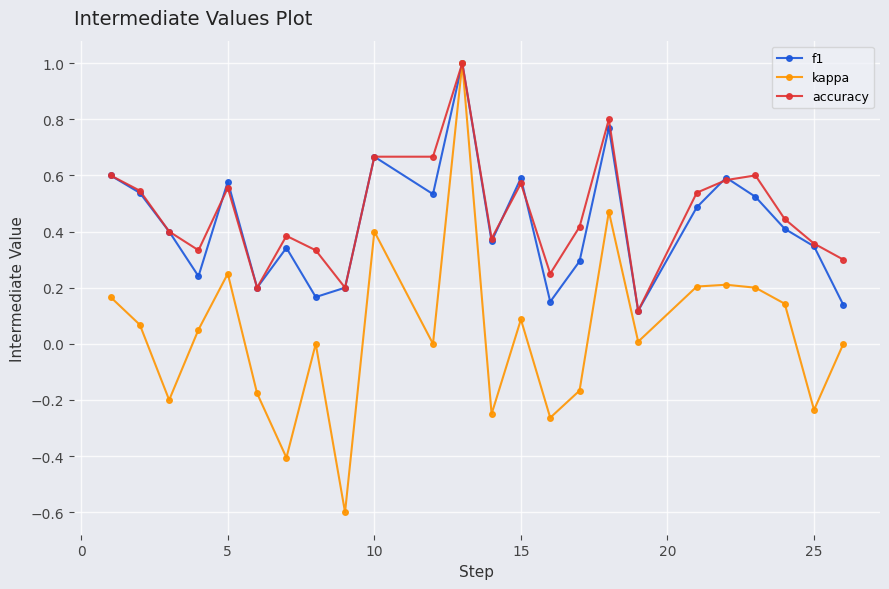

Which series has the widest spread of values?

kappa